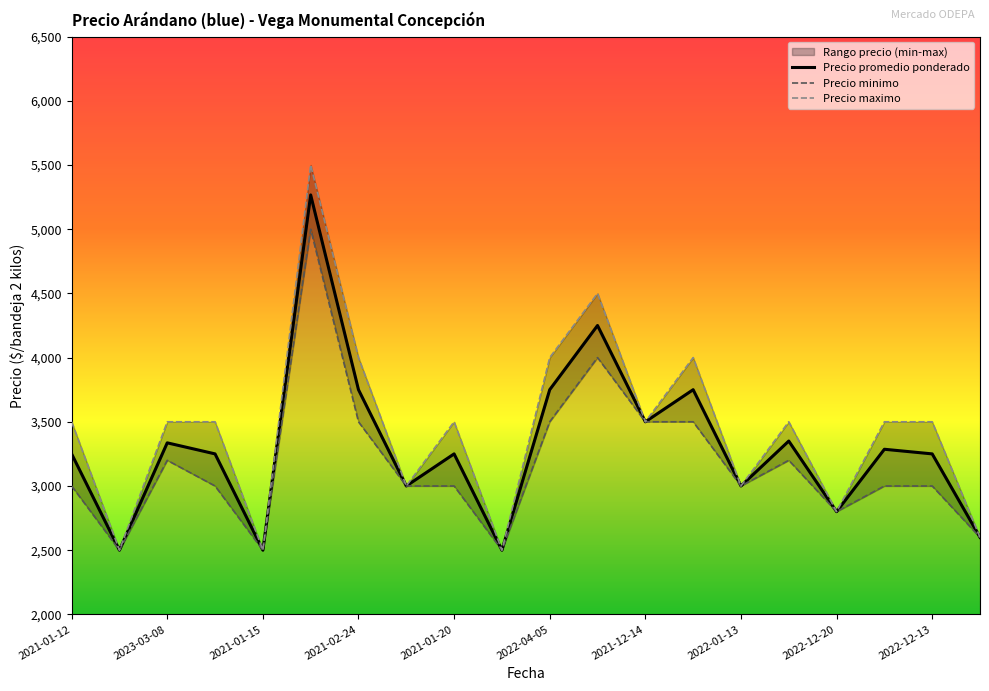

What is the difference between the maximum and minimum values in the Precio promedio ponderado series?

2767